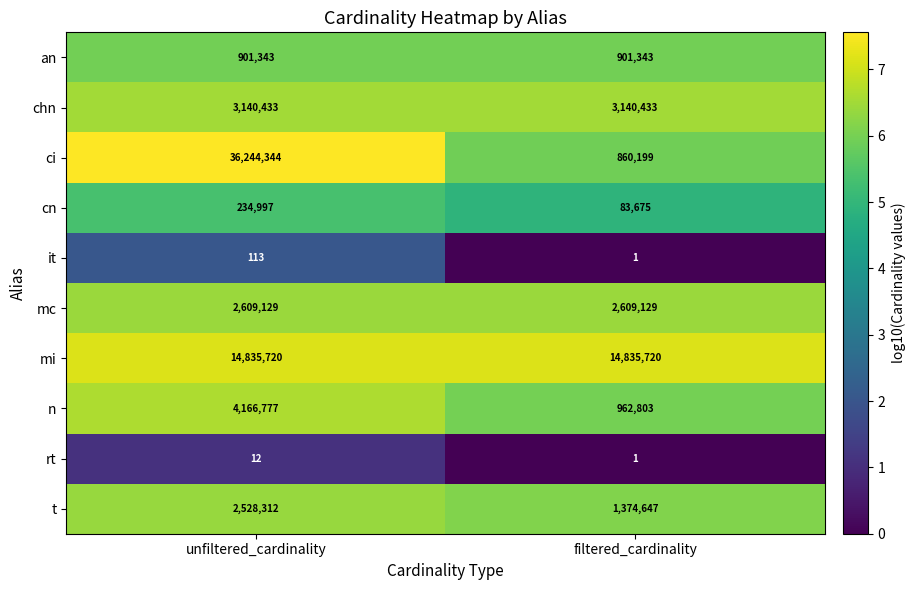

Reading left to right, transcribe all the data shown in this chart.

an: unfiltered_cardinality=901343	filtered_cardinality=901343
chn: unfiltered_cardinality=3140433	filtered_cardinality=3140433
ci: unfiltered_cardinality=36244344	filtered_cardinality=860199
cn: unfiltered_cardinality=234997	filtered_cardinality=83675
it: unfiltered_cardinality=113	filtered_cardinality=1
mc: unfiltered_cardinality=2609129	filtered_cardinality=2609129
mi: unfiltered_cardinality=14835720	filtered_cardinality=14835720
n: unfiltered_cardinality=4166777	filtered_cardinality=962803
rt: unfiltered_cardinality=12	filtered_cardinality=1
t: unfiltered_cardinality=2528312	filtered_cardinality=1374647